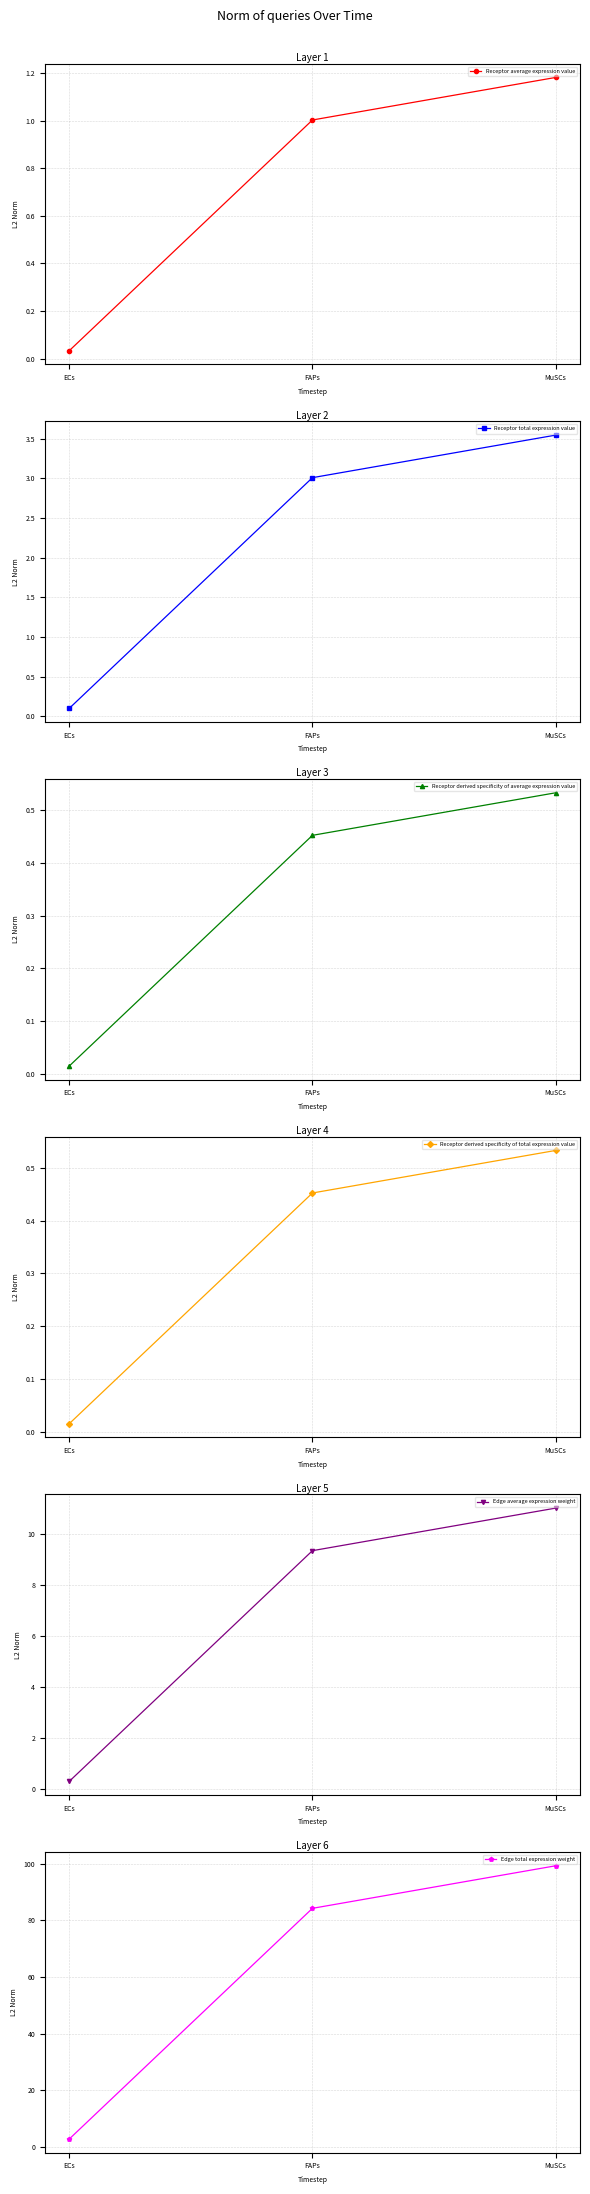

What is the difference between the highest and lowest values at ECs?

2.8